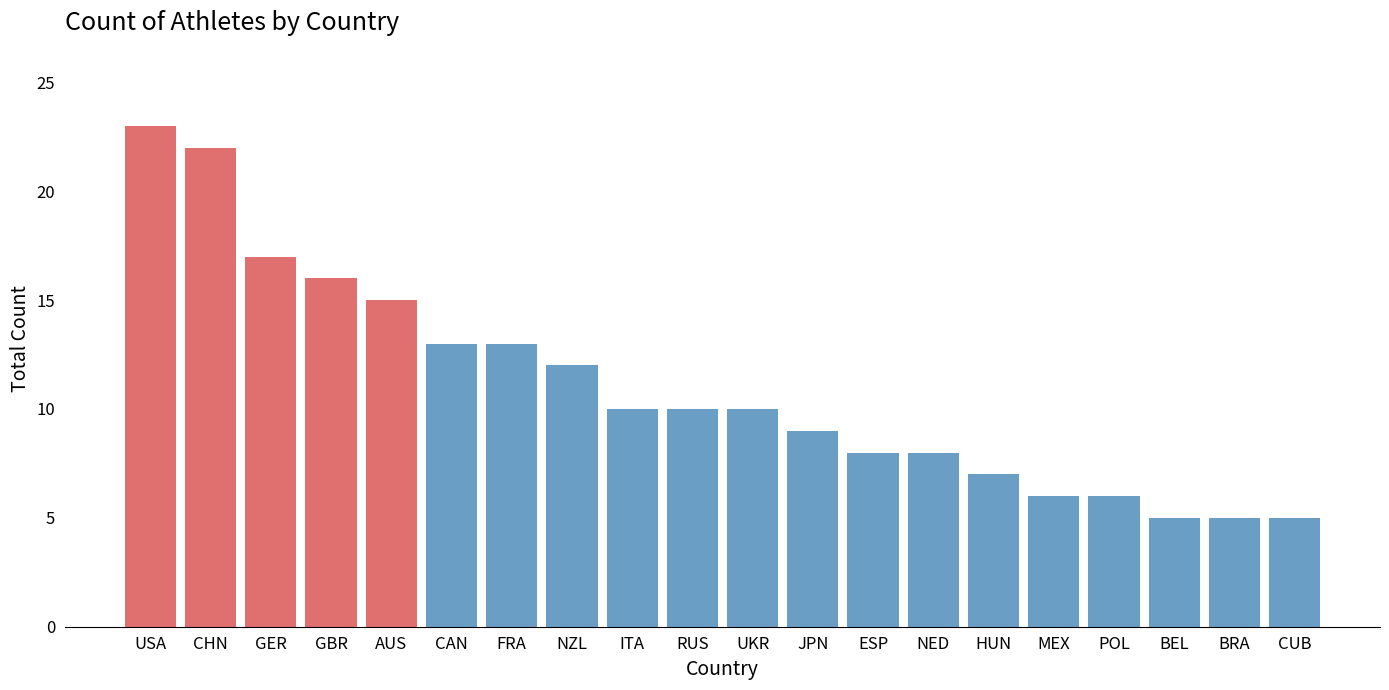

Reading left to right, what are all the values shown in this chart?

USA=23	CHN=22	GER=17	GBR=16	AUS=15	CAN=13	FRA=13	NZL=12	ITA=10	RUS=10	UKR=10	JPN=9	ESP=8	NED=8	HUN=7	MEX=6	POL=6	BEL=5	BRA=5	CUB=5